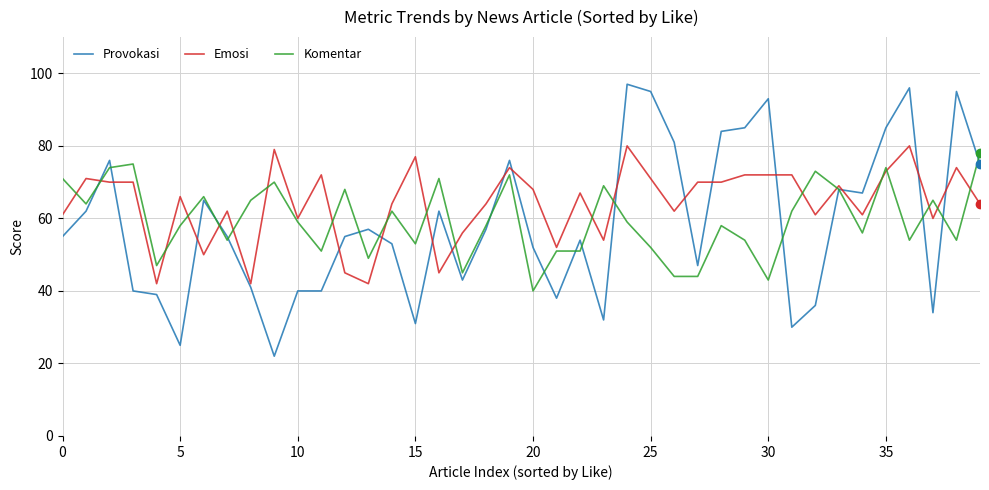

True or false: Komentar has more than 1 points higher than both neighbors.

True